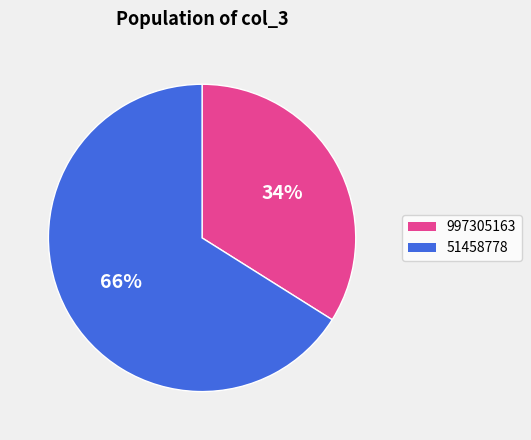

Count the number of slices in the pie.

2